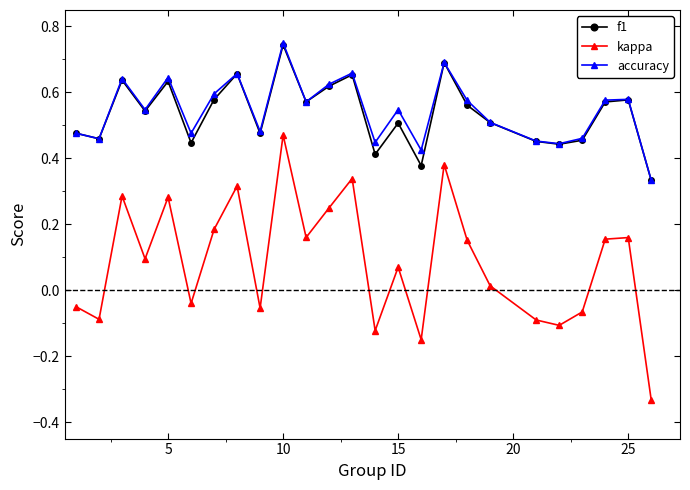

At how many categories does at least one series exceed 0?

25